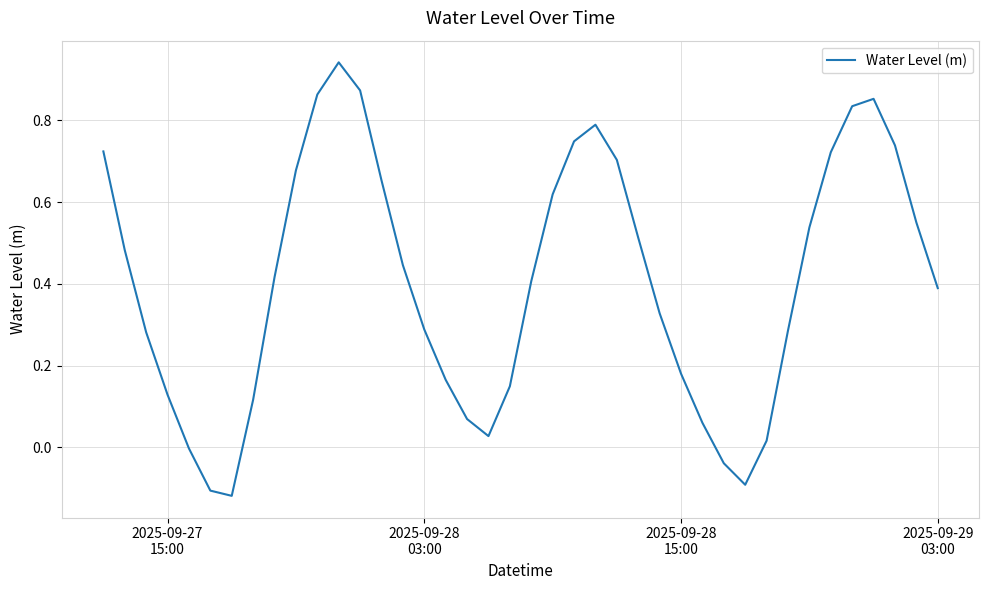

What is the difference between the maximum and minimum values?

1.1